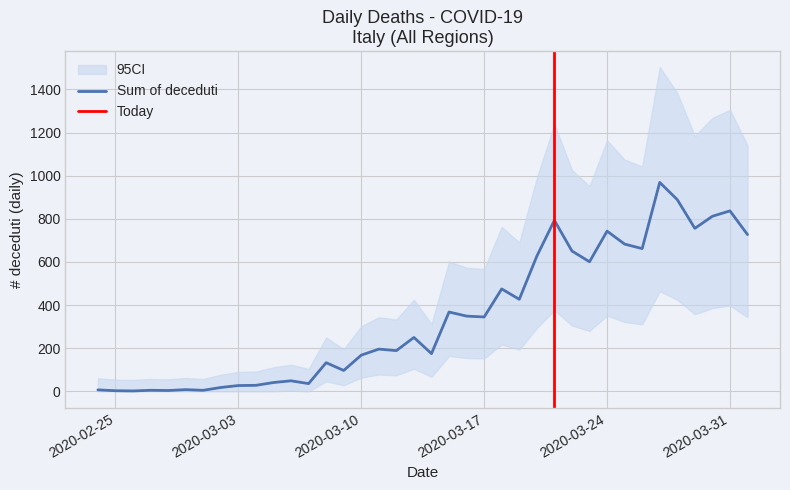

List the labels in order of value, largest first.

2020-03-27, 2020-03-28, 2020-03-31, 2020-03-30, 2020-03-21, 2020-03-29, 2020-03-24, 2020-04-01, 2020-03-25, 2020-03-26, 2020-03-22, 2020-03-20, 2020-03-23, 2020-03-18, 2020-03-19, 2020-03-15, 2020-03-16, 2020-03-17, 2020-03-13, 2020-03-11, 2020-03-12, 2020-03-14, 2020-03-10, 2020-03-08, 2020-03-09, 2020-03-06, 2020-03-05, 2020-03-07, 2020-03-04, 2020-03-03, 2020-03-02, 2020-02-29, 2020-02-24, 2020-02-27, 2020-03-01, 2020-02-28, 2020-02-25, 2020-02-26